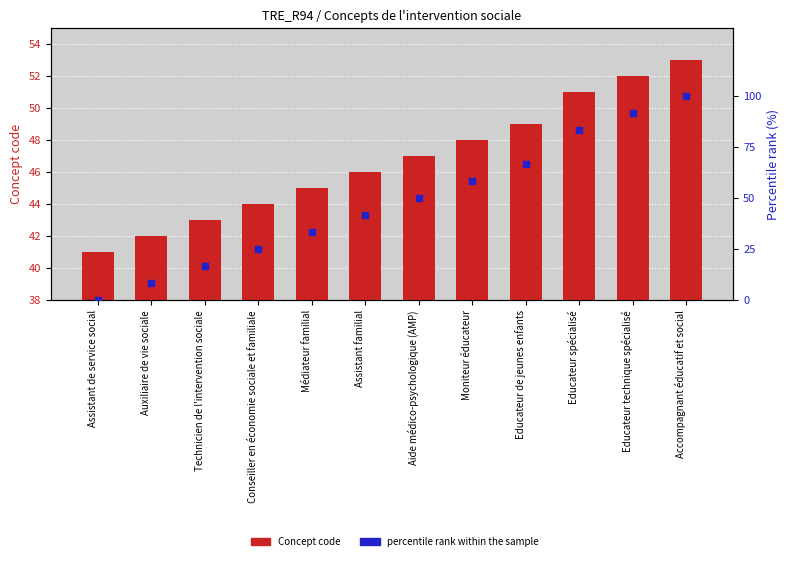

Which series has the largest Y range (max minus min)?

percentile rank within the sample